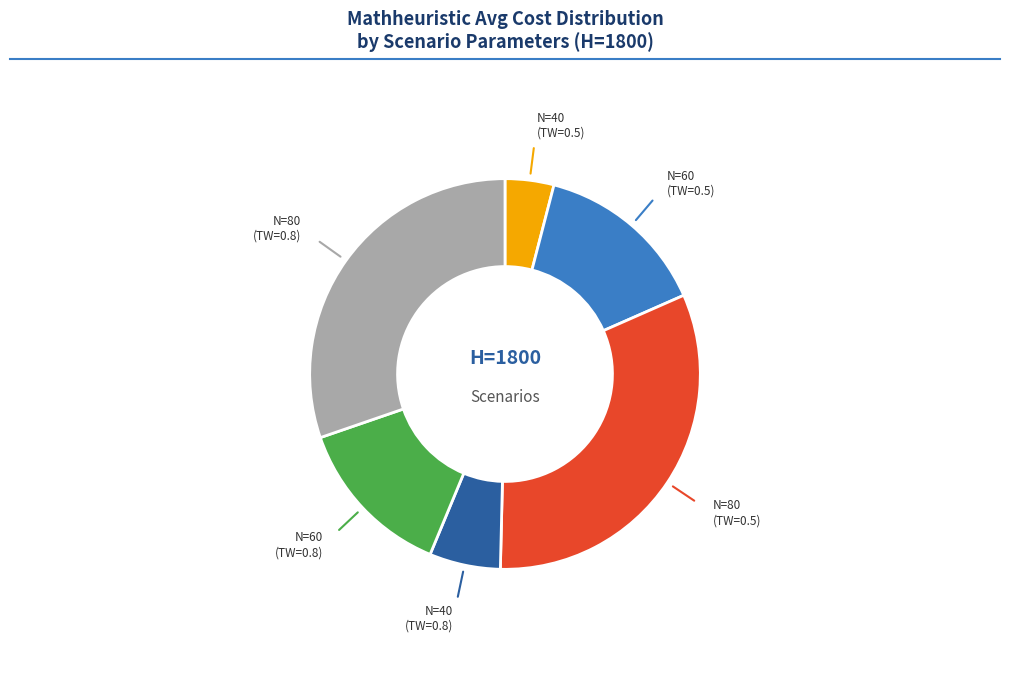

Is there a majority slice in this chart?

No